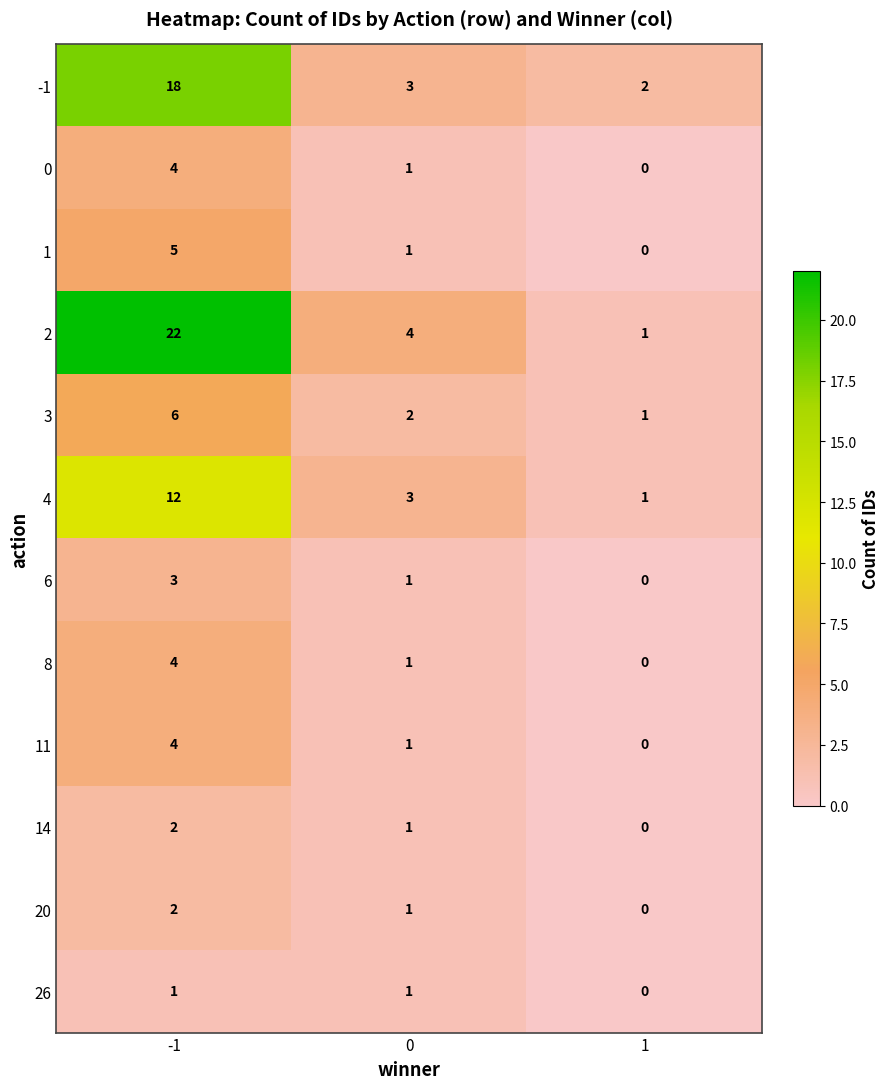

True or false: -1 has a value of 3 at 1.

False